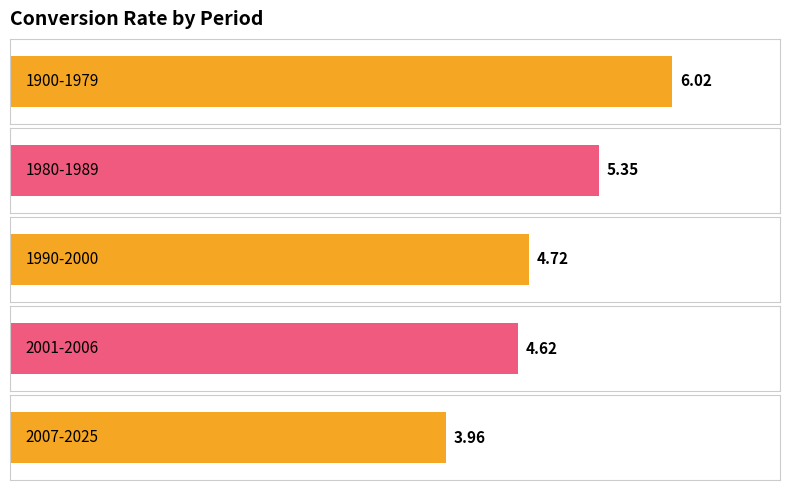

Approximately how many times larger is the value at 1900-1979 compared to 2001-2006?

1.3